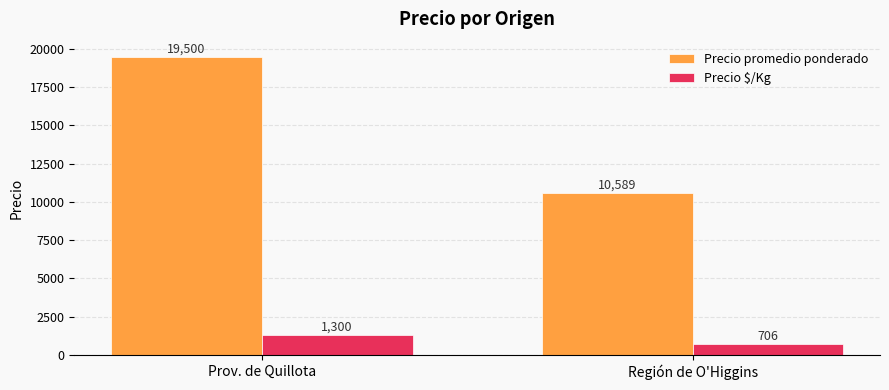

What is the highest value of the Precio $/Kg series?

1300